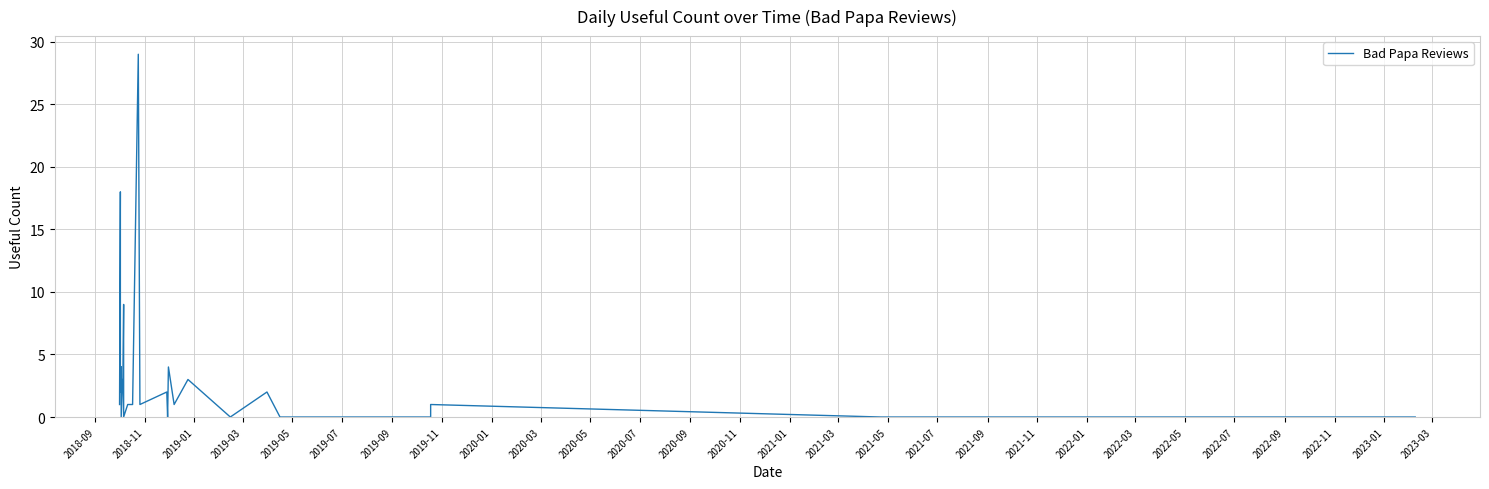

Where is the data nearest to the value 14?

2018-11